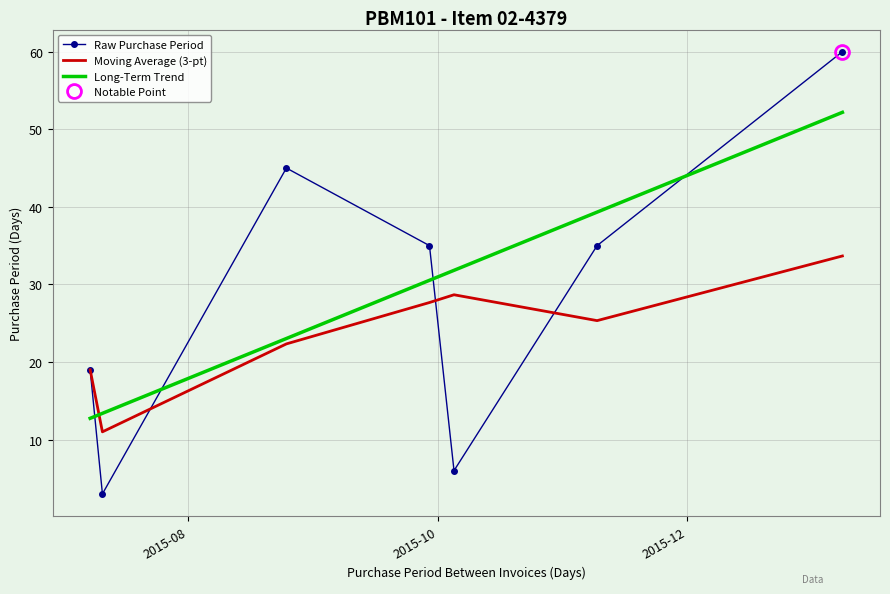

What is the minimum value for Long-Term Trend?

12.7